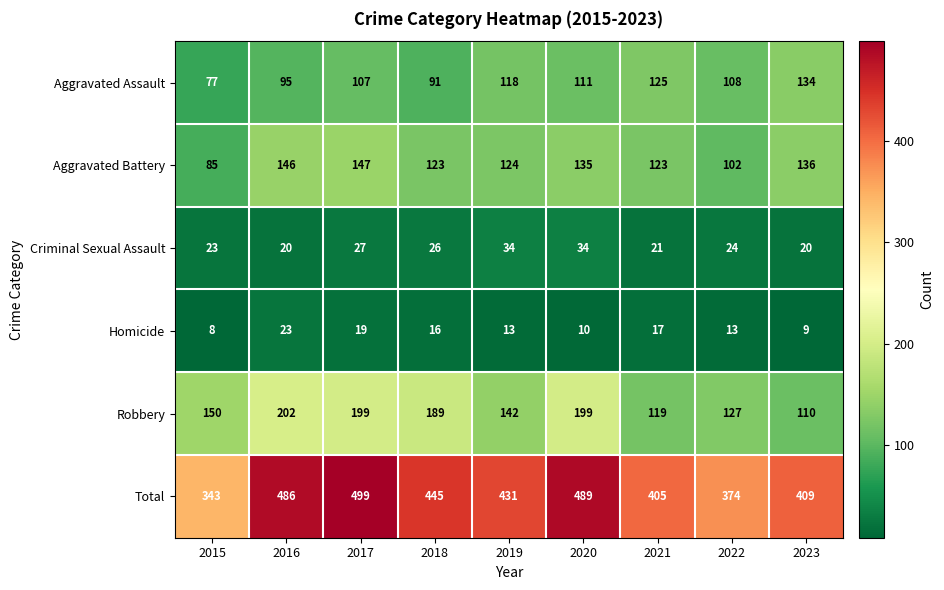

Which series has the widest spread of values?

Total